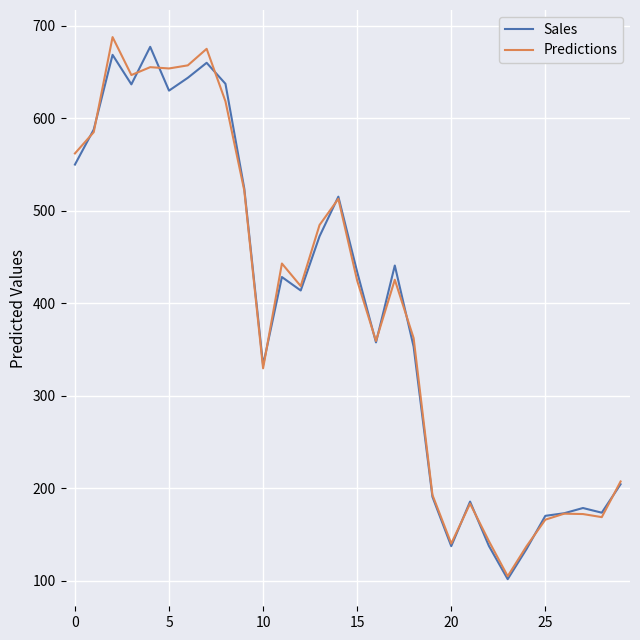

What is the minimum value for Predictions?

105.0